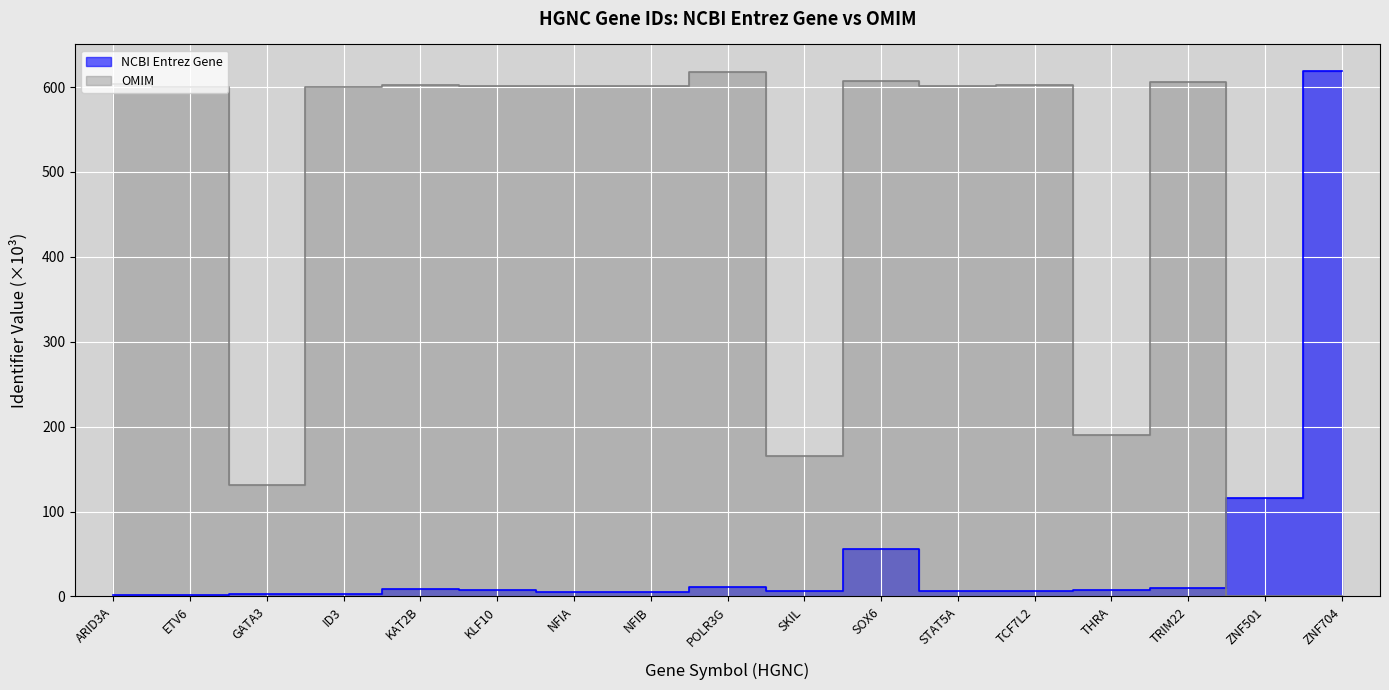

True or false: OMIM has a value of 0.0 at ZNF704.

True